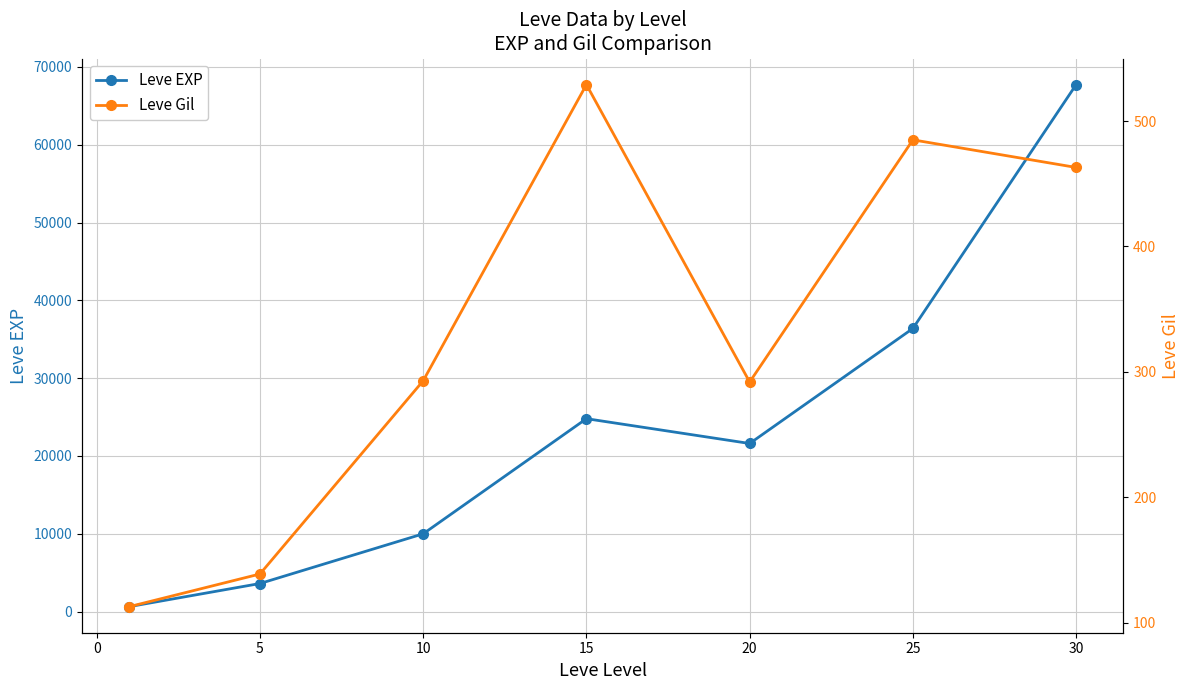

Count the number of data series in this chart.

2